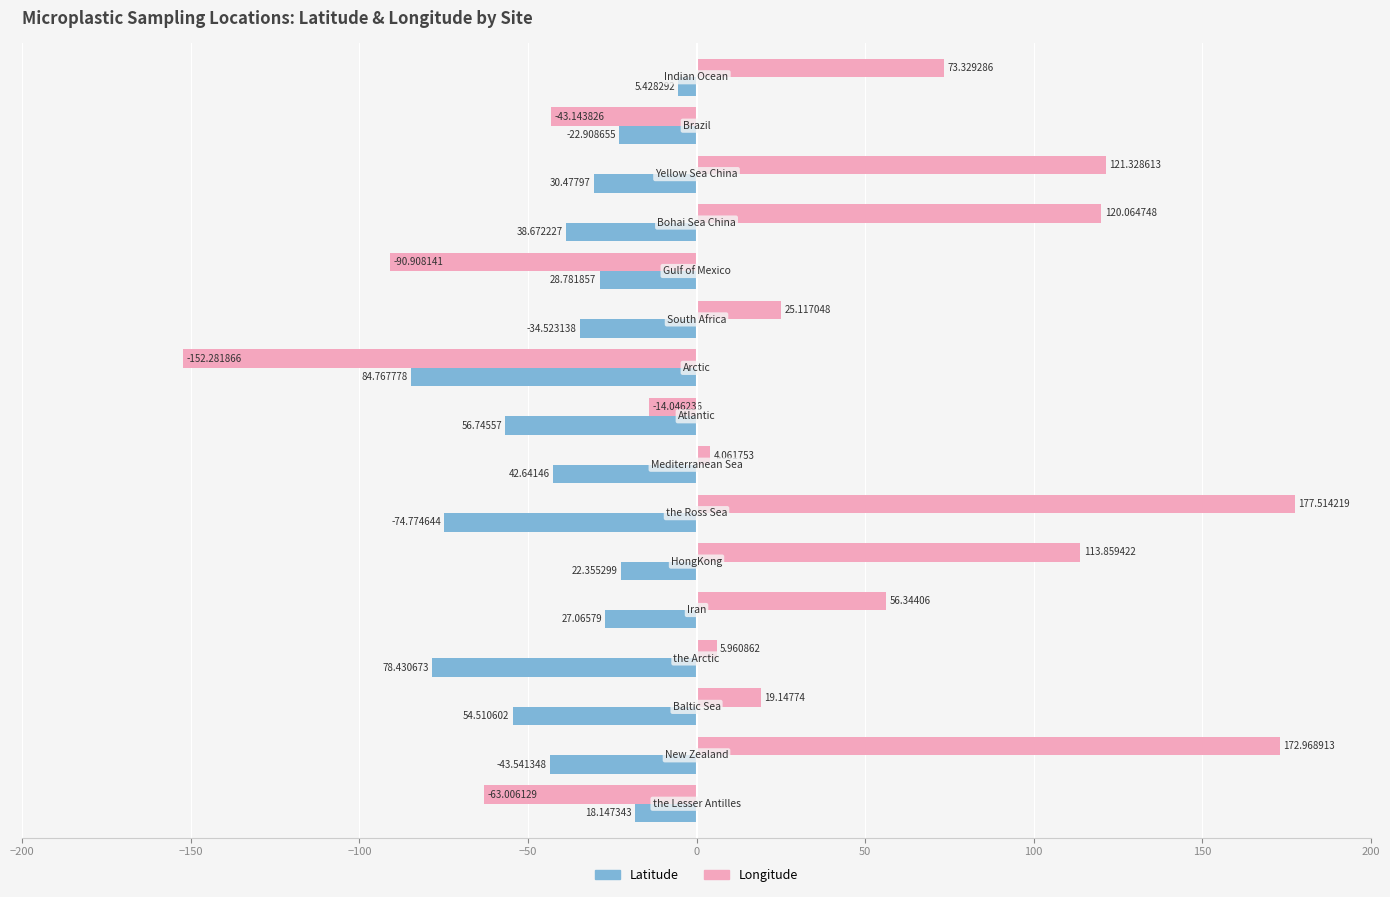

What are all the series names shown in the legend?

Latitude, Longitude